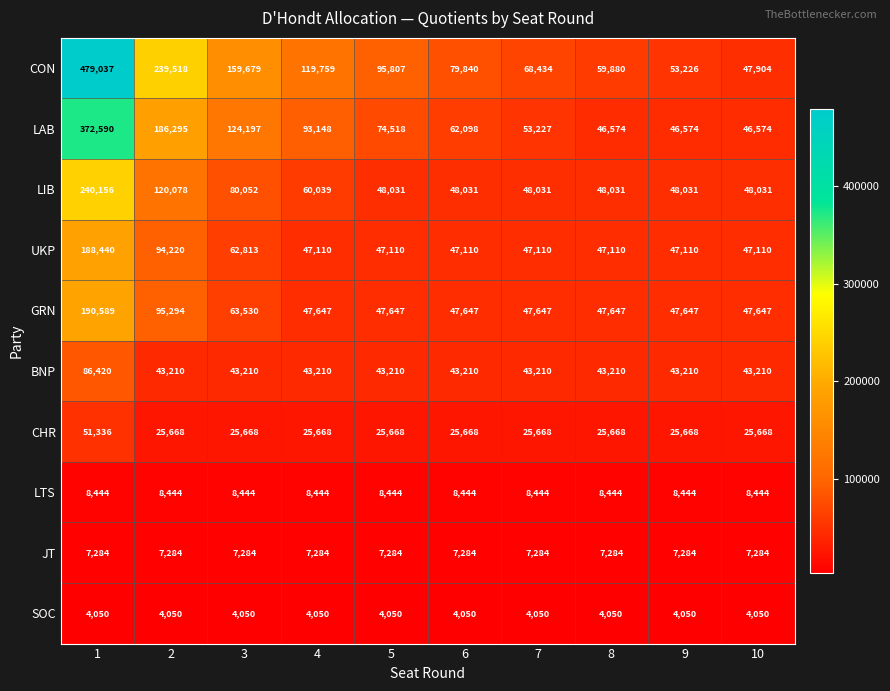

Between 2 and 9, which series saw the biggest shift?

CON